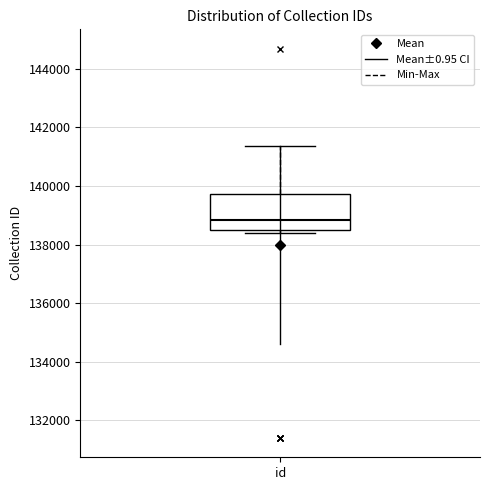

Read this box plot against the y-axis: the position of the median line, the range covered by the box, and the ends of both whiskers. The values are not printed on the chart, so give them approximately, as read against the axis.

median 138800, box 138600 to 139800, whiskers 138400 to 141400